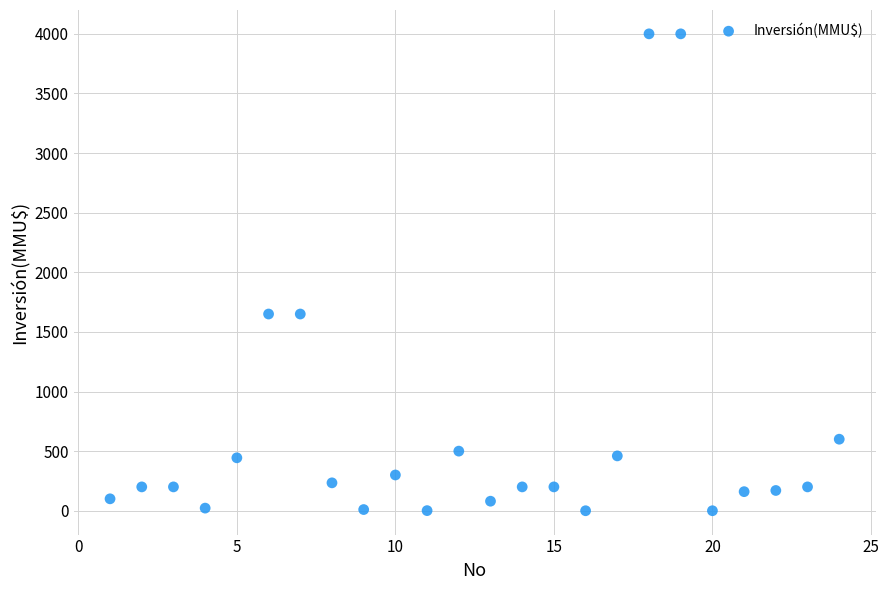

What is the range of X values (max minus min)?

23